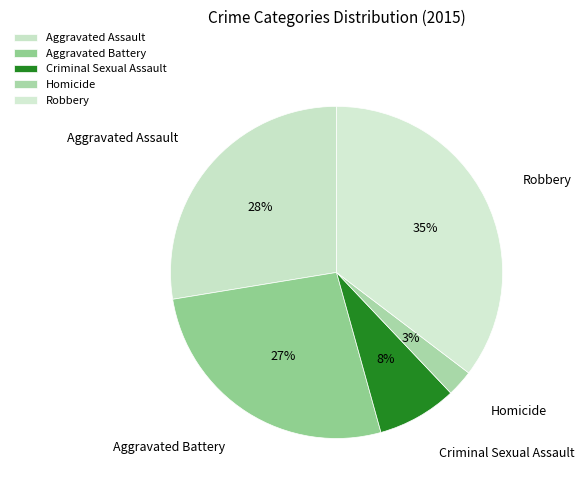

True or false: Criminal Sexual Assault accounts for 8% of the total.

True